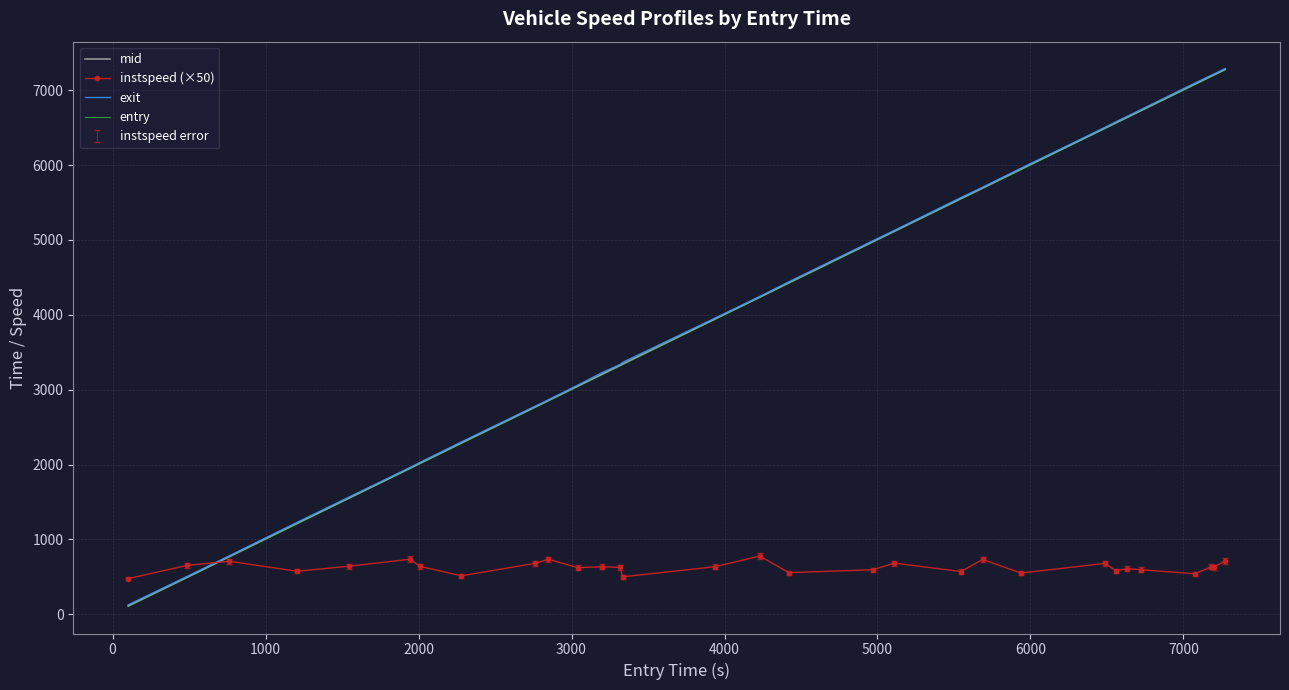

Which series has the largest range (max minus min)?

entry